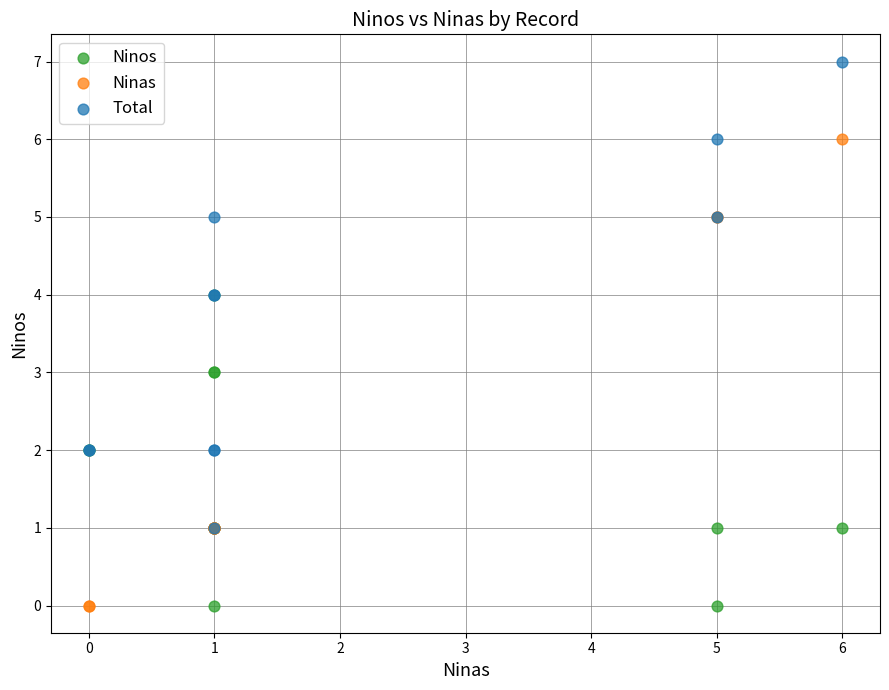

What are all the series names shown in the legend?

Ninos, Ninas, Total